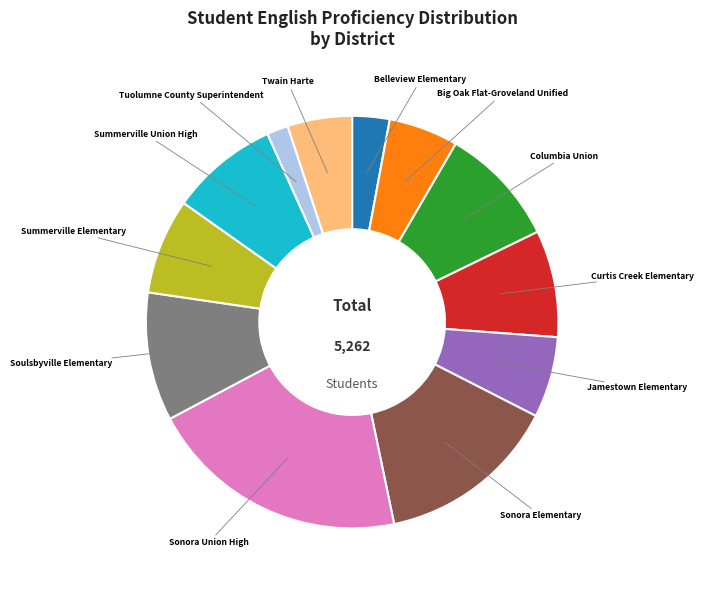

Is there a majority slice in this chart?

No